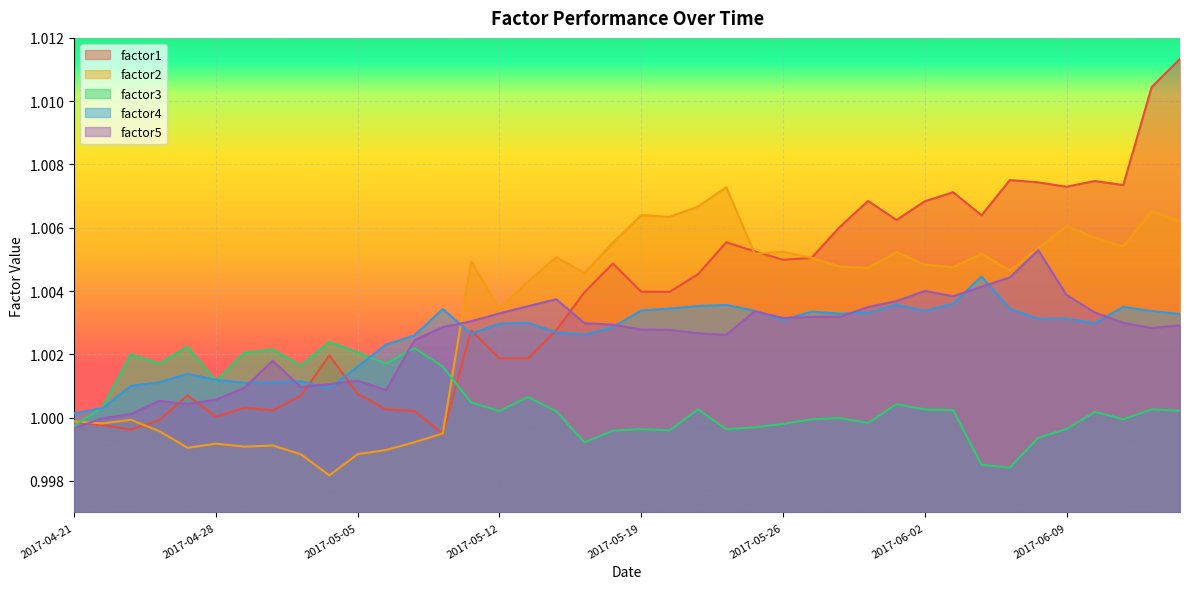

Which series ends up on top after the final intersection of factor2 and factor3?

factor2